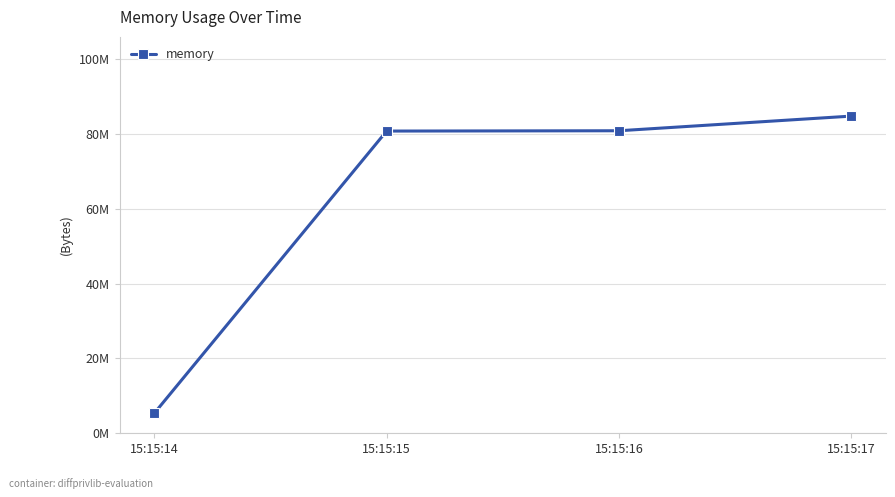

The value at 15:15:17 is 84799488. True or false?

True